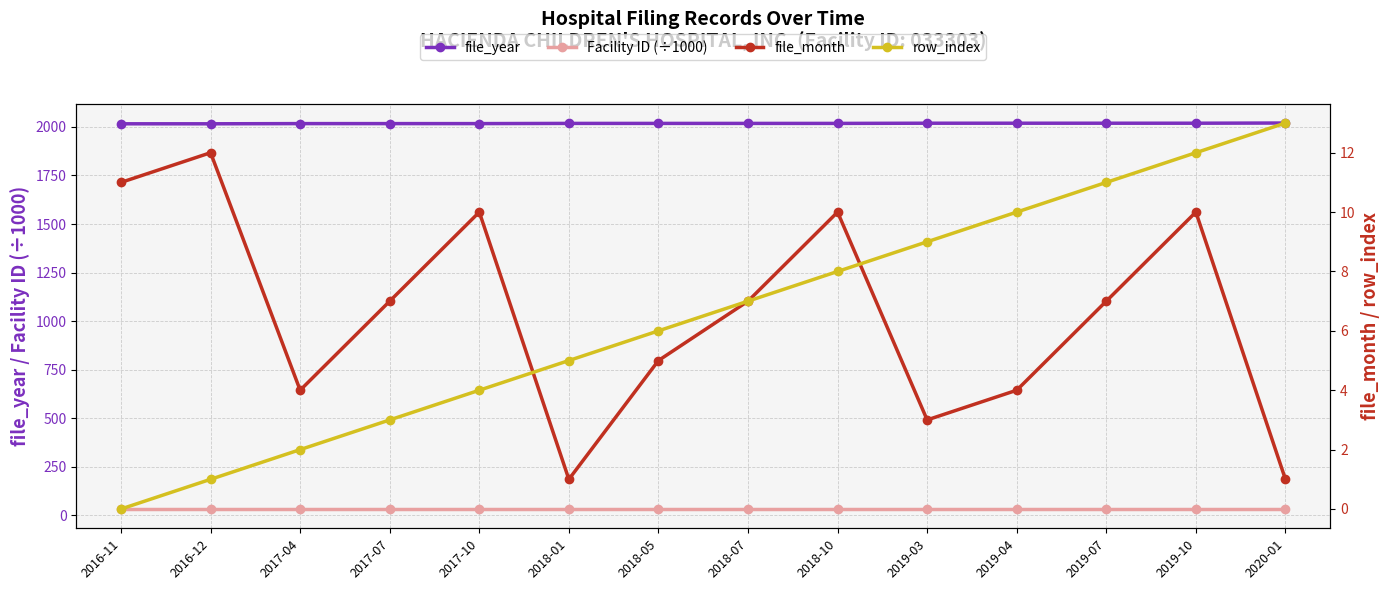

How many data points in file_month are above 7?

5